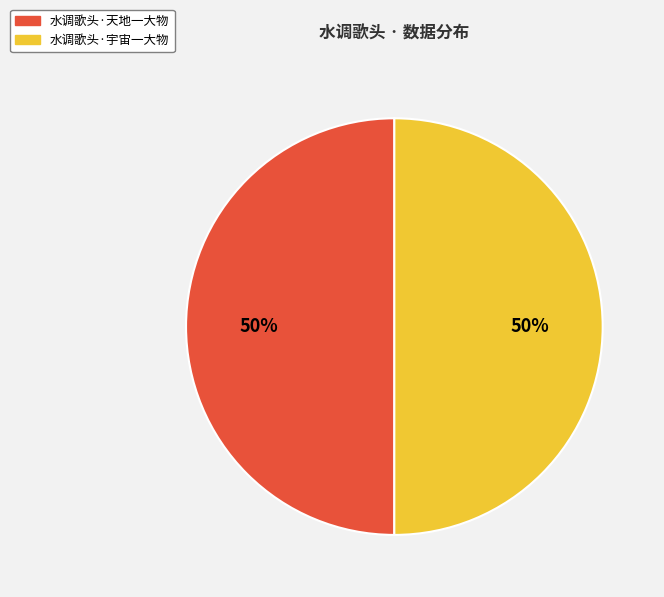

To the nearest percent, what percentage of the pie is 水调歌头·天地一大物?

50%